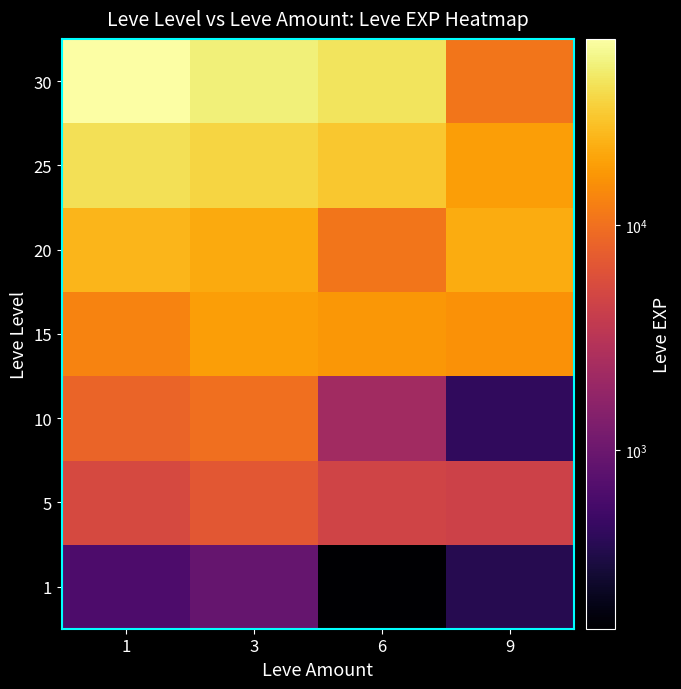

Between 6 and 9, which is larger?

9